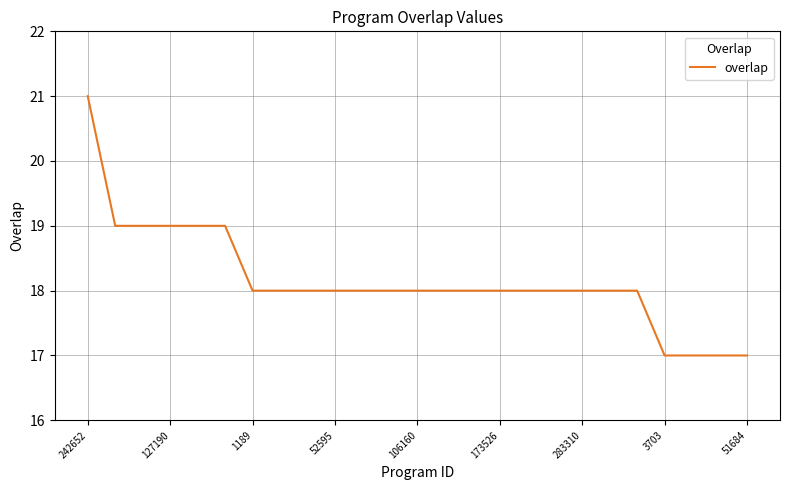

Reading left to right, list all the values displayed in this chart.

21	19	19	19	19	19	18	18	18	18	18	18	18	18	18	18	18	18	18	18	18	17	17	17	17